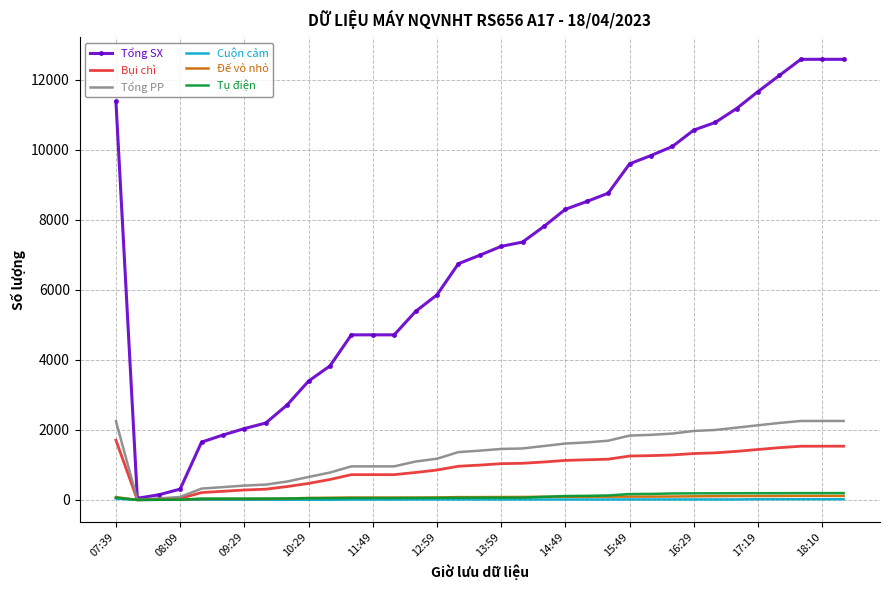

Which series has the largest total across all categories?

Tổng SX